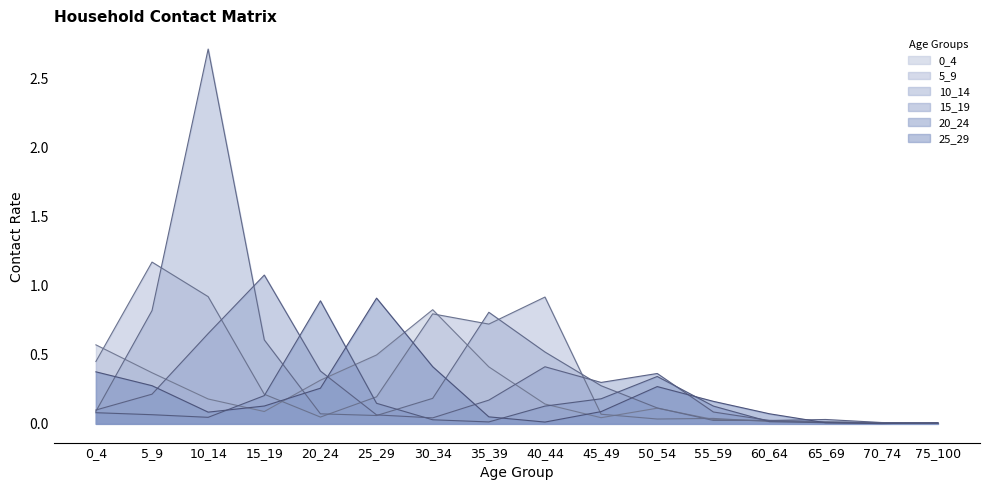

How many interior local peaks does the 15_19 series have?

4